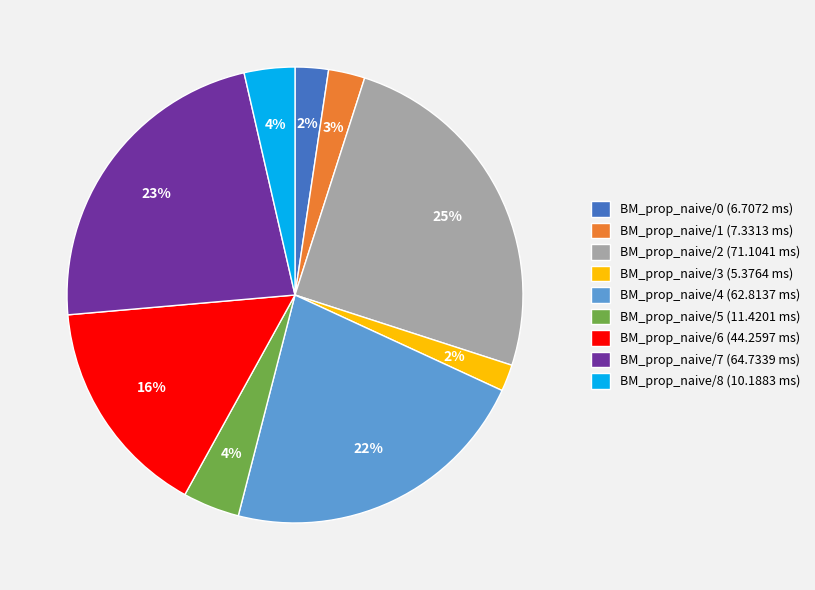

How many segments does this pie chart have?

9